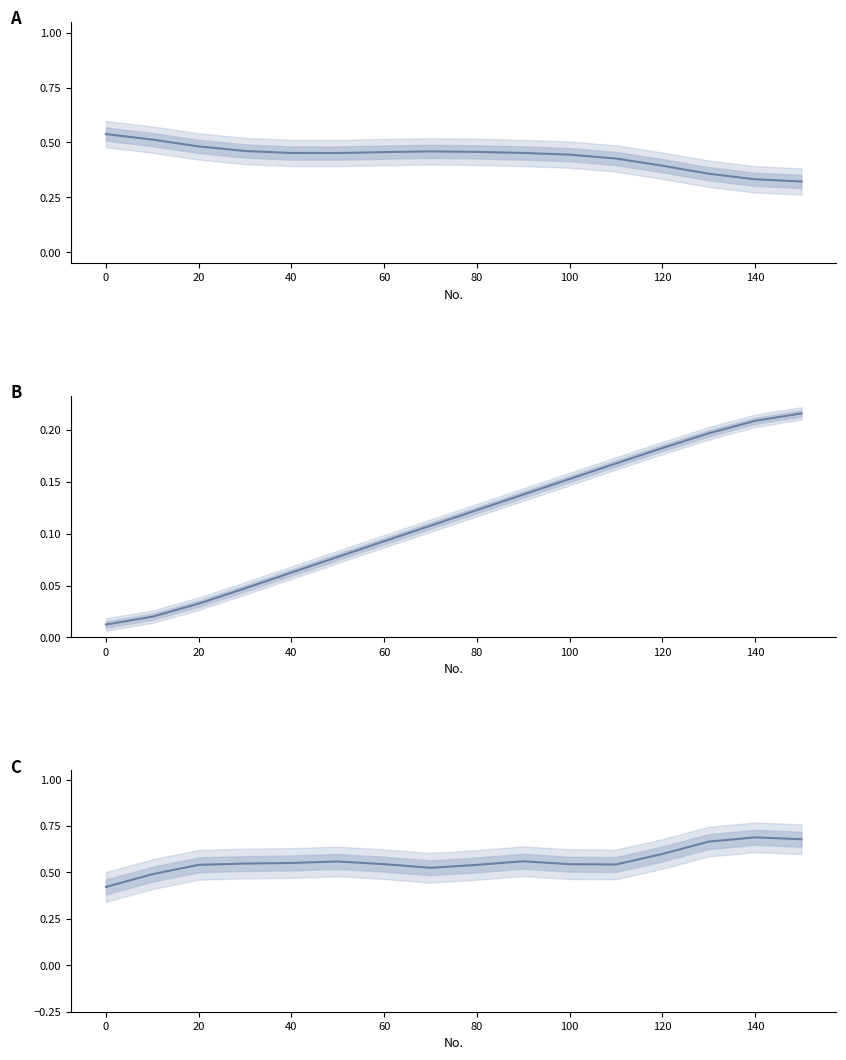

What is the highest value of the Jaccard (norm, inv) series?

0.7